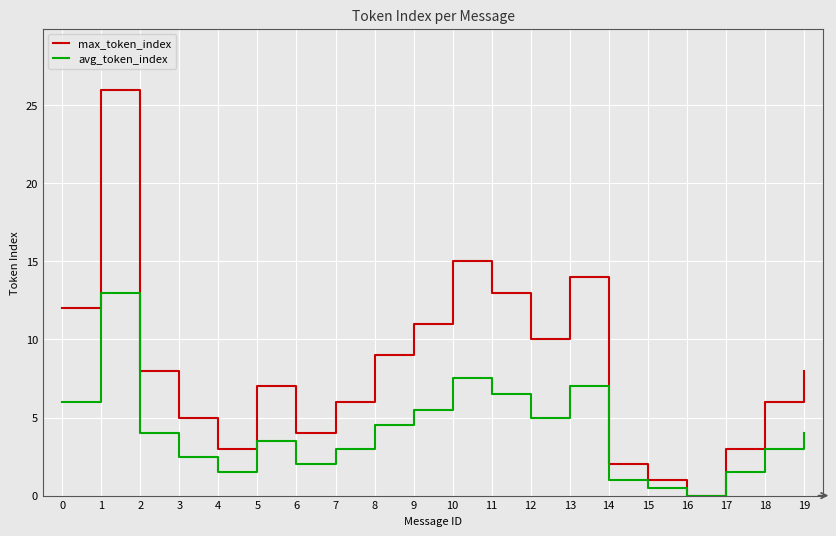

The avg_token_index series shows 1.5 at 2. True or false?

False